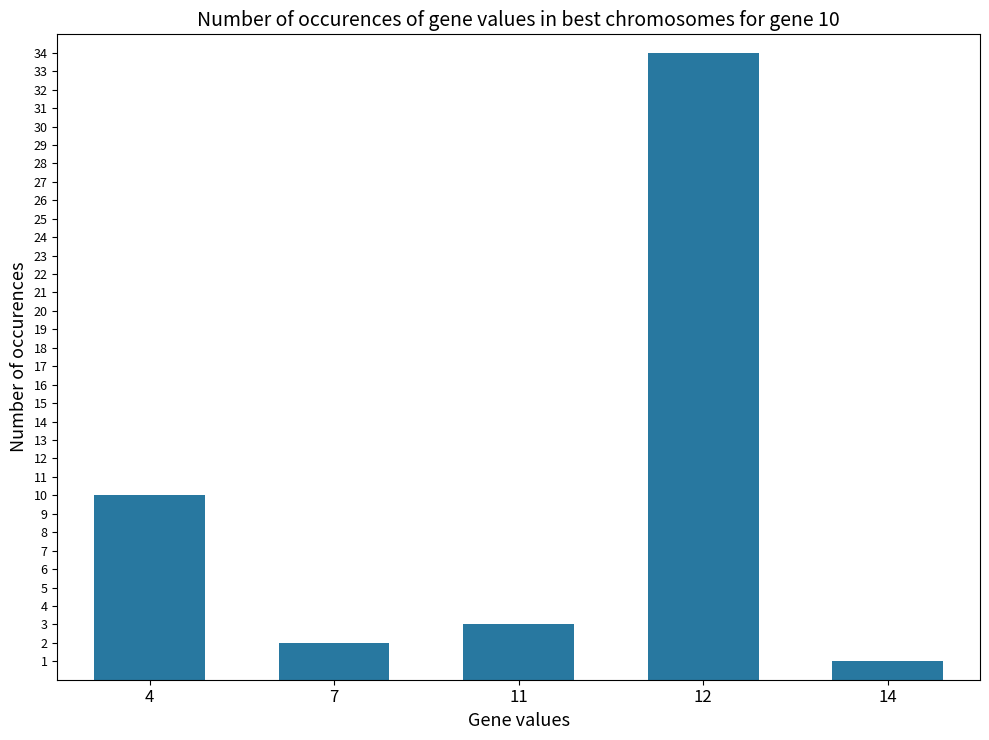

Read the value at 12, to the nearest 10.

30